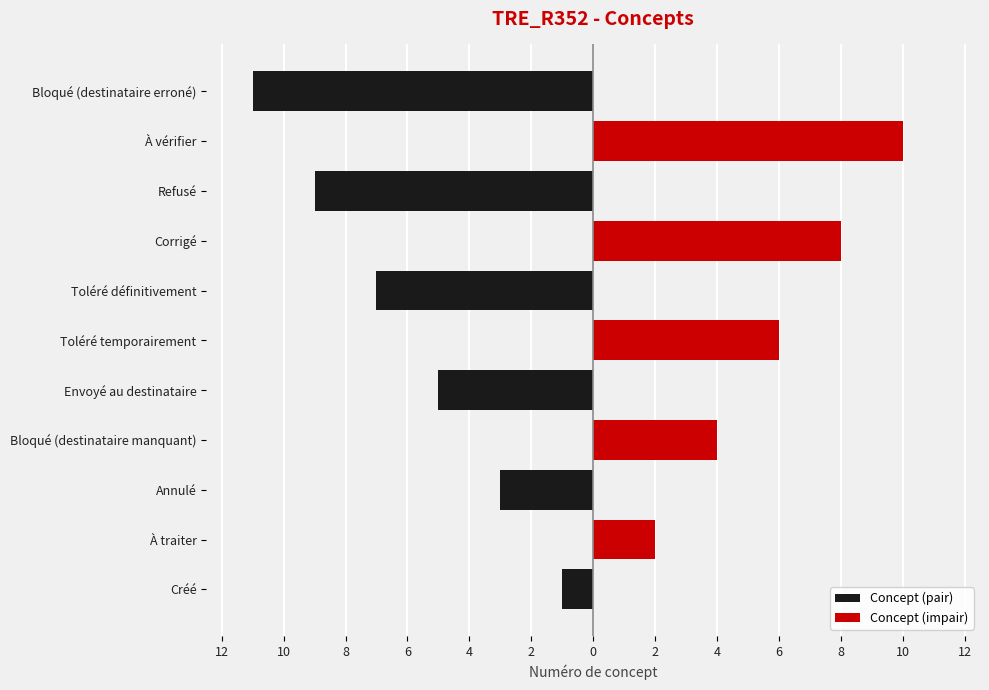

What is the difference between the Concept (impair) values at Toléré définitivement and Corrigé?

8